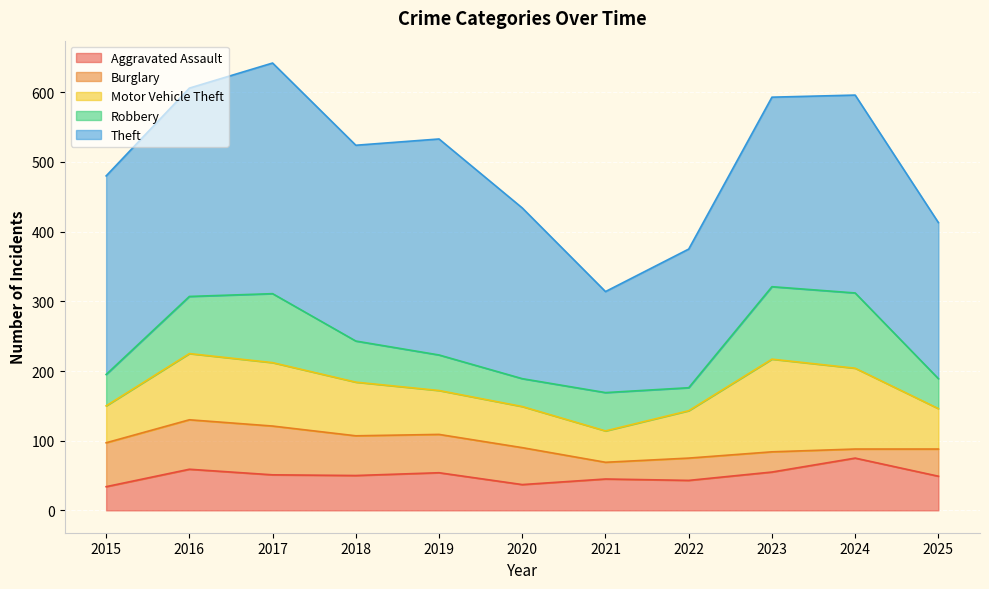

List the series in order of their peak value, lowest first.

Burglary, Aggravated Assault, Robbery, Motor Vehicle Theft, Theft